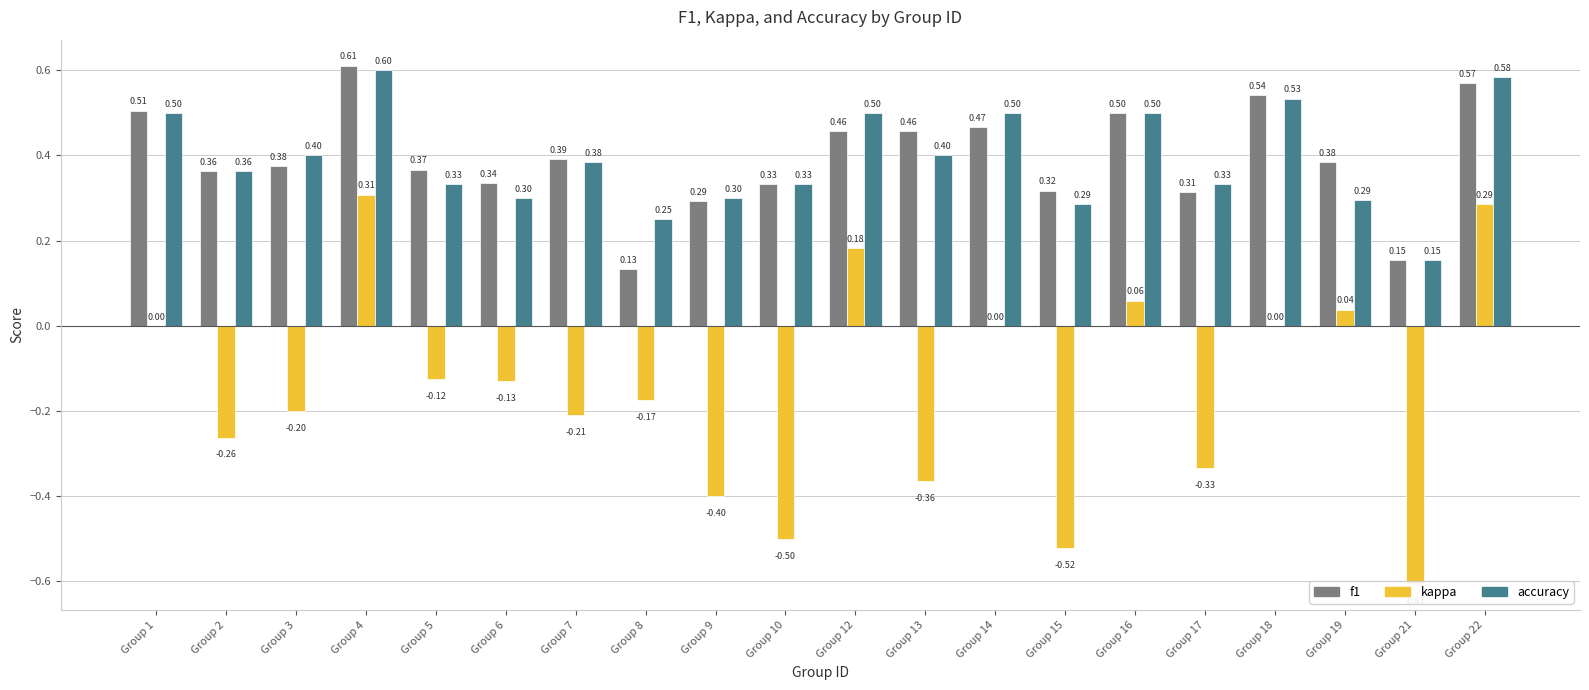

Is the value of f1 at Group 2 greater than the value of kappa at Group 9?

Yes